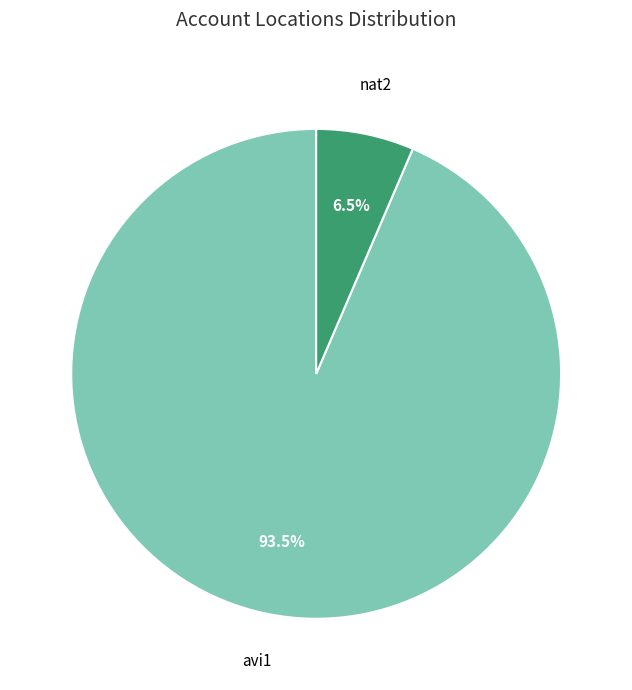

Combined, what portion of the pie is avi1 and nat2?

100.0%